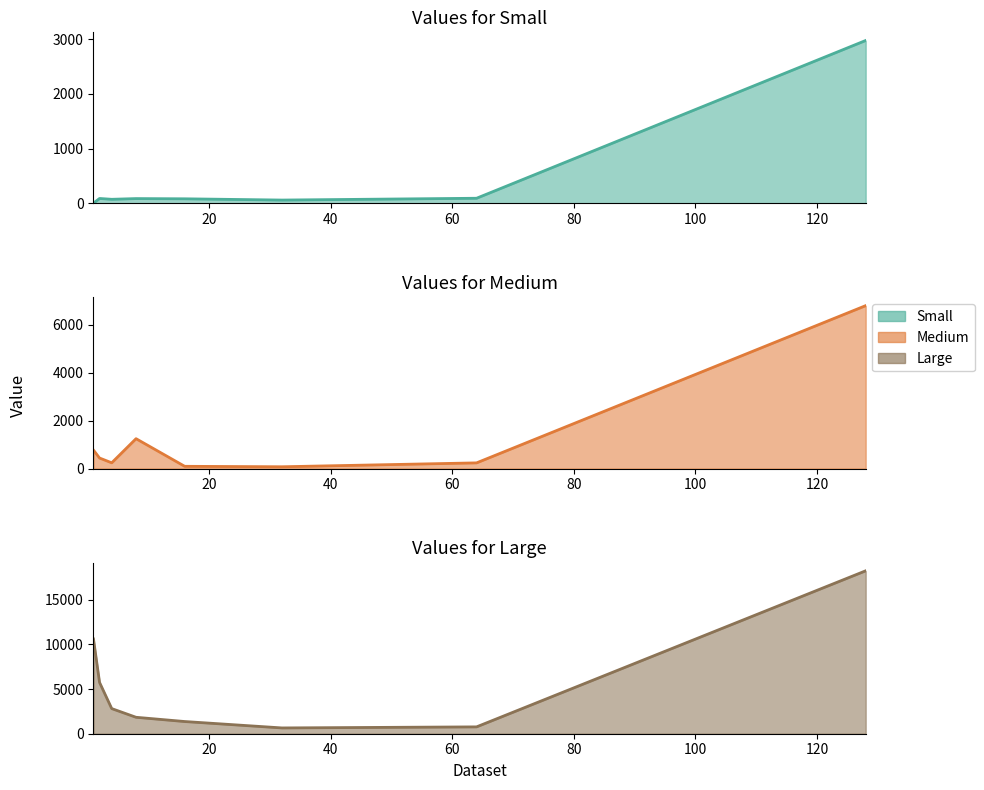

Reading left to right, list all the values displayed in this chart.

Small : 1.0=5	2.0=90	4.0=75	8.0=88	16.0=84	32.0=61	64.0=94	128.0=2974
Medium : 1.0=769	2.0=439	4.0=240	8.0=1245	16.0=94	32.0=75	64.0=237	128.0=6788
Large: 1.0=10613	2.0=5745	4.0=2815	8.0=1842	16.0=1366	32.0=649	64.0=767	128.0=18249